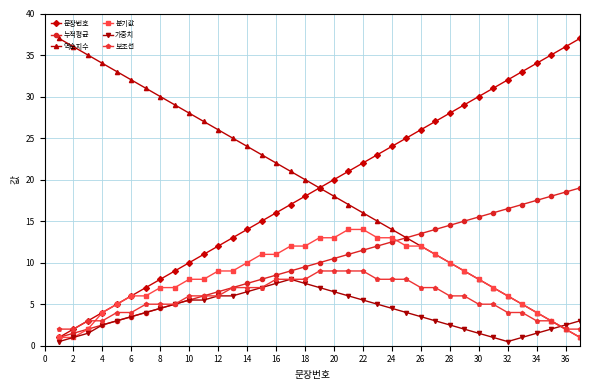

What is the greatest value displayed?

37.0